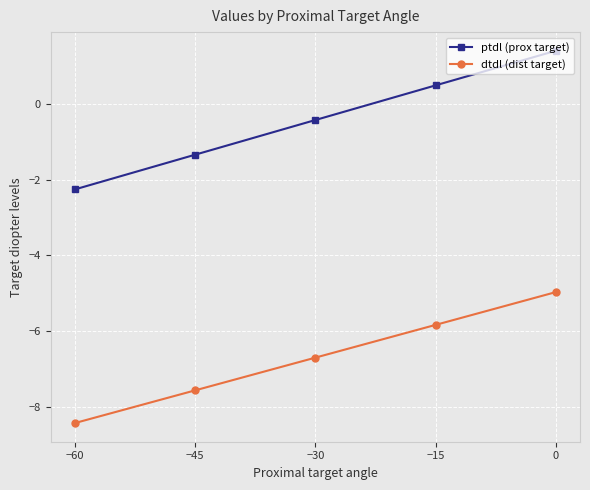

True or false: ptdl (prox target) and dtdl (dist target) intersect in this chart.

False